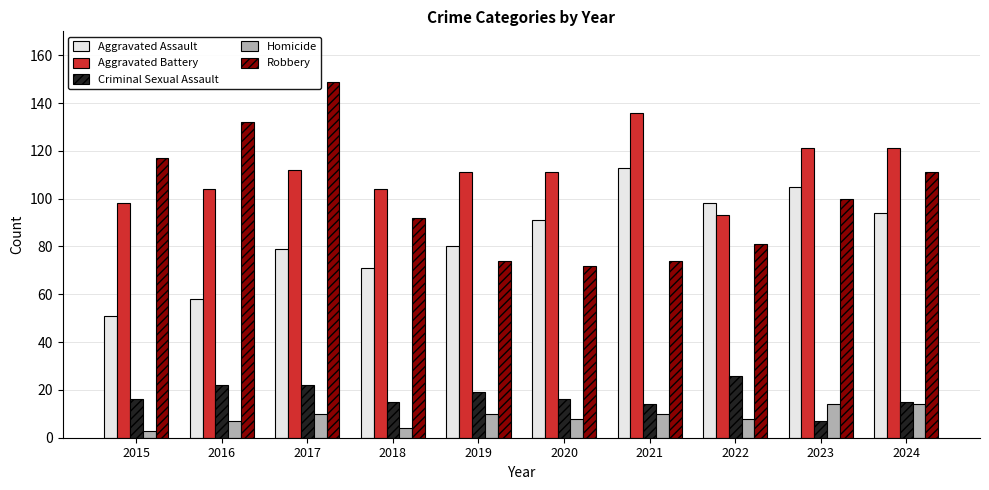

The Criminal Sexual Assault series shows 22 at 2016. True or false?

True